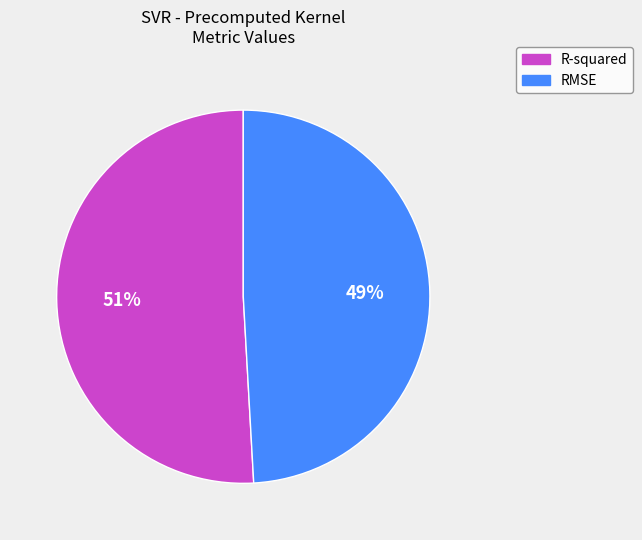

Combined, do R-squared and RMSE account for over 50%?

Yes